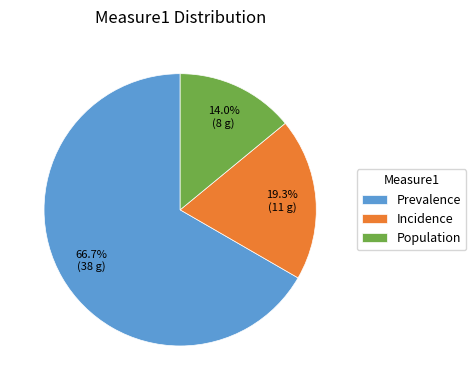

To the nearest percent, what portion does Population represent?

14%